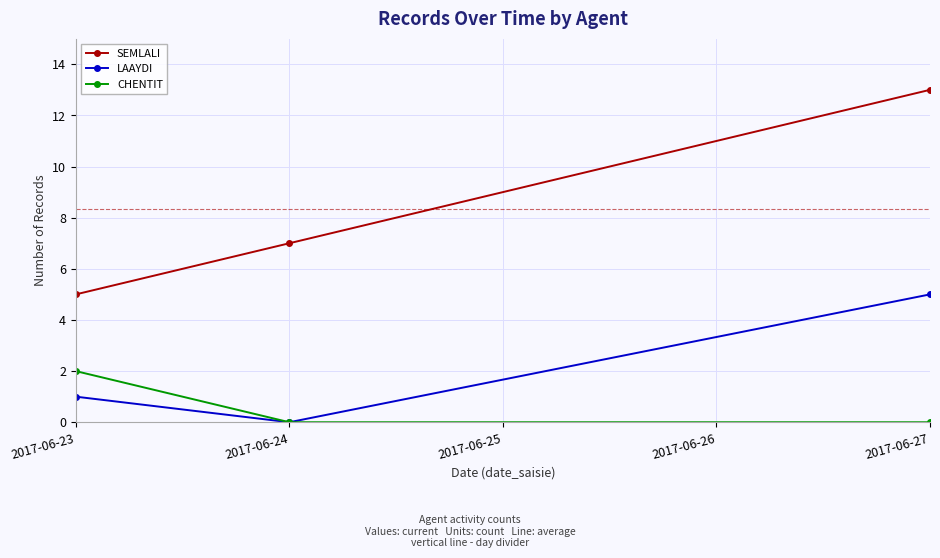

Is this an area chart (filled region under the line)?

No